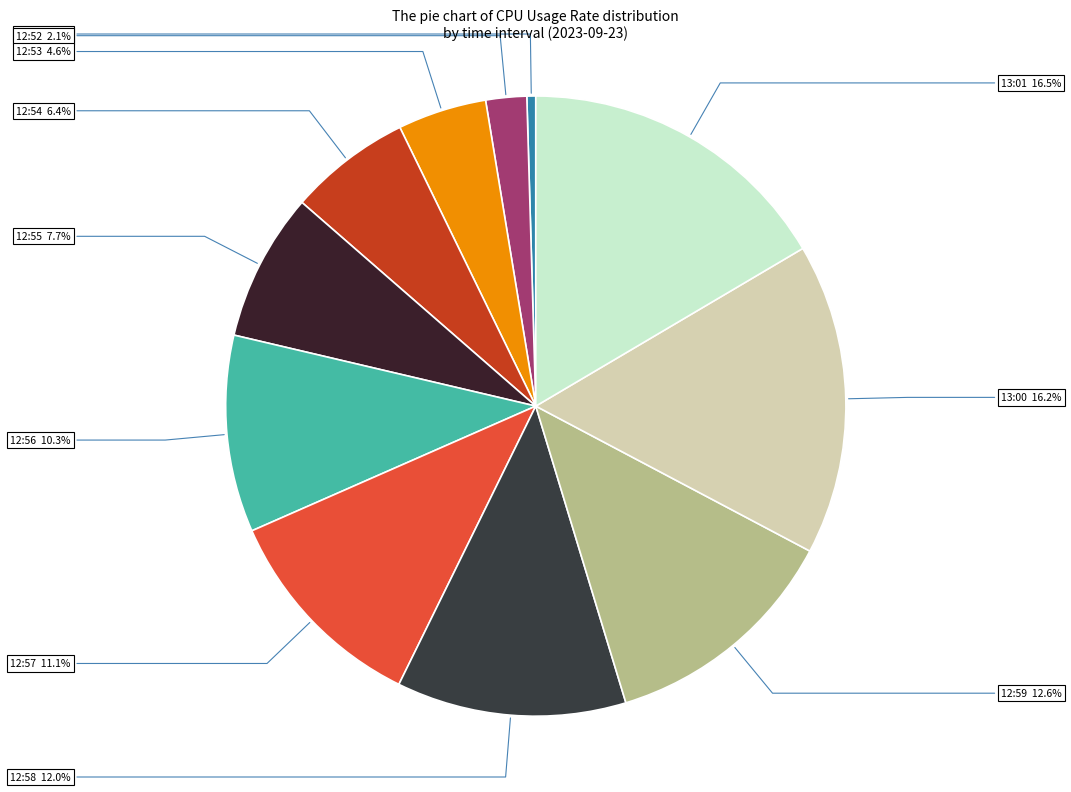

Which has a higher value, 13:01 or 12:51?

13:01